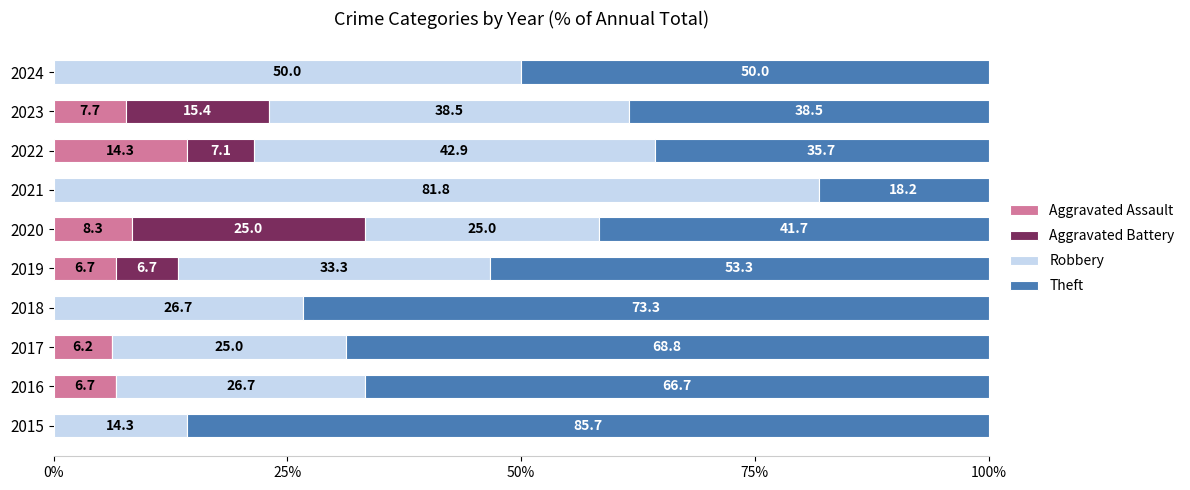

At which label does Aggravated Assault reach its peak?

2022